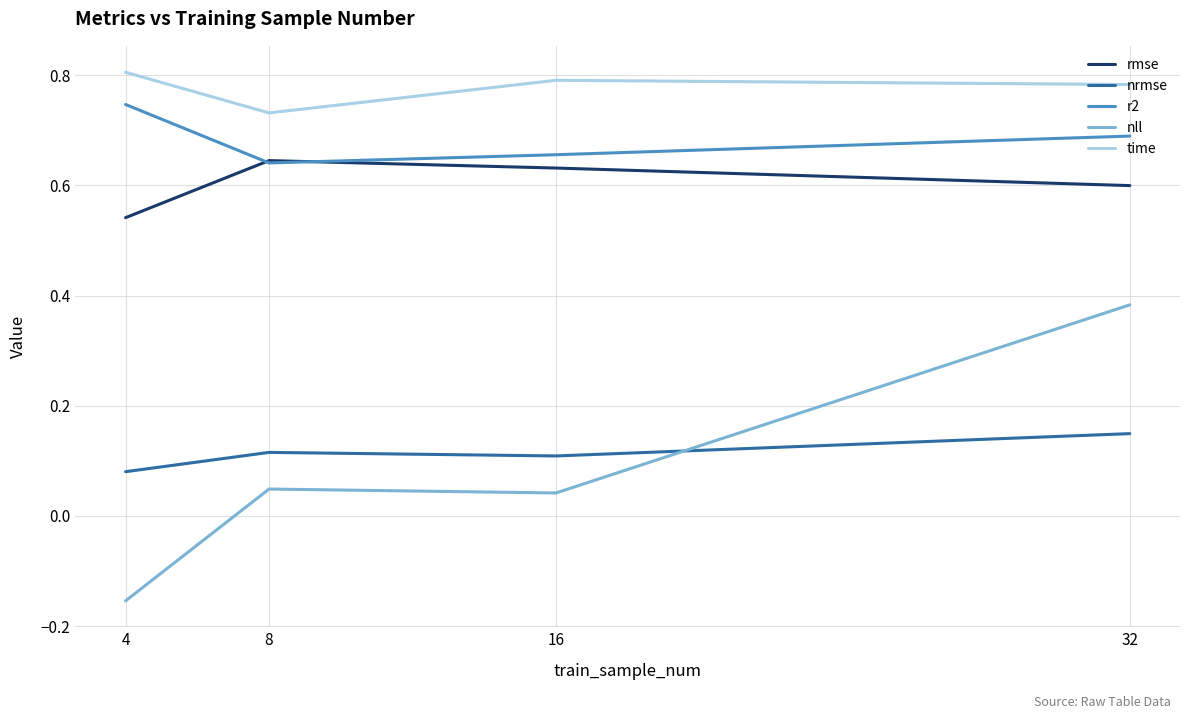

True or false: rmse and time cross at least once.

False